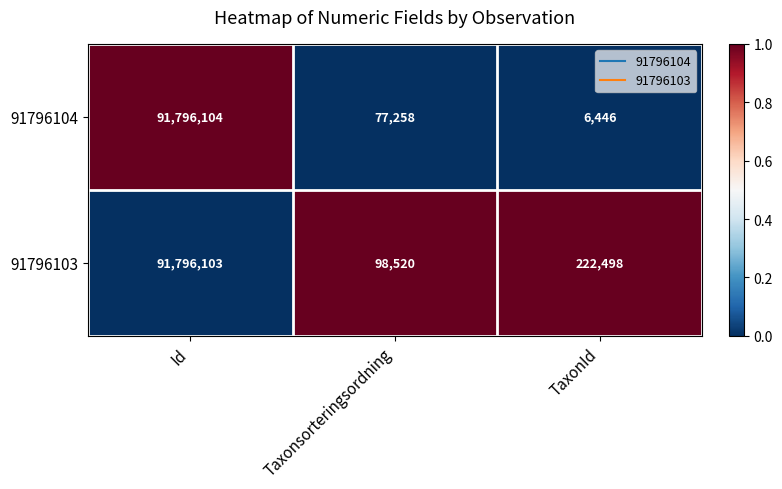

Is it true that 91796104 equals 6446 at TaxonId?

True